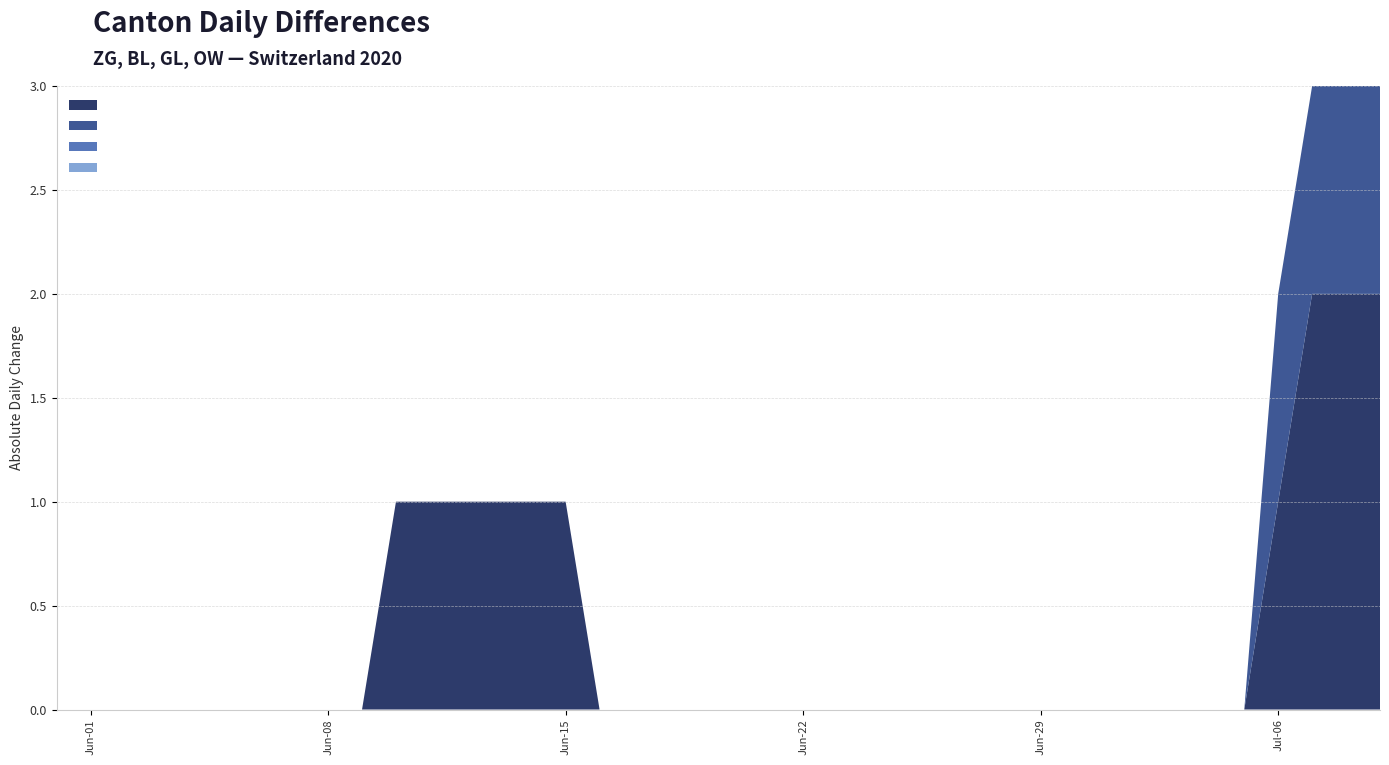

Reading right to left, extract all data points from this chart.

ZG: 39=2	38=2	37=2	36=1	35=0	34=0	33=0	32=0	31=0	30=0	29=0	28=0	27=0	26=0	25=0	24=0	23=0	22=0	21=0	20=0	19=0	18=0	17=0	16=0	15=1	14=1	13=1	12=1	11=1	10=1	9=0	8=0	7=0	6=0	5=0	4=0	3=0	2=0	1=0	0=0
BL: 39=1	38=1	37=1	36=1	35=0	34=0	33=0	32=0	31=0	30=0	29=0	28=0	27=0	26=0	25=0	24=0	23=0	22=0	21=0	20=0	19=0	18=0	17=0	16=0	15=0	14=0	13=0	12=0	11=0	10=0	9=0	8=0	7=0	6=0	5=0	4=0	3=0	2=0	1=0	0=0
GL: 39=0	38=0	37=0	36=0	35=0	34=0	33=0	32=0	31=0	30=0	29=0	28=0	27=0	26=0	25=0	24=0	23=0	22=0	21=0	20=0	19=0	18=0	17=0	16=0	15=0	14=0	13=0	12=0	11=0	10=0	9=0	8=0	7=0	6=0	5=0	4=0	3=0	2=0	1=0	0=0
OW: 39=0	38=0	37=0	36=0	35=0	34=0	33=0	32=0	31=0	30=0	29=0	28=0	27=0	26=0	25=0	24=0	23=0	22=0	21=0	20=0	19=0	18=0	17=0	16=0	15=0	14=0	13=0	12=0	11=0	10=0	9=0	8=0	7=0	6=0	5=0	4=0	3=0	2=0	1=0	0=0